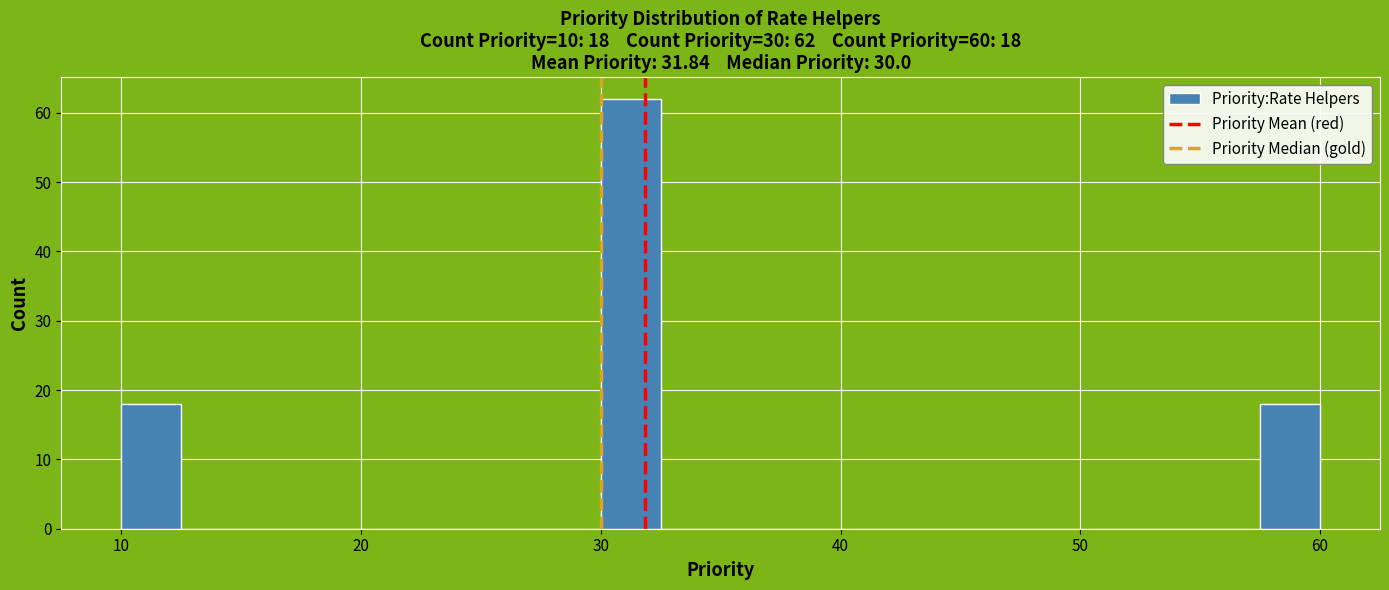

Read against the x-axis, roughly where is the centre of the tallest bar?

31